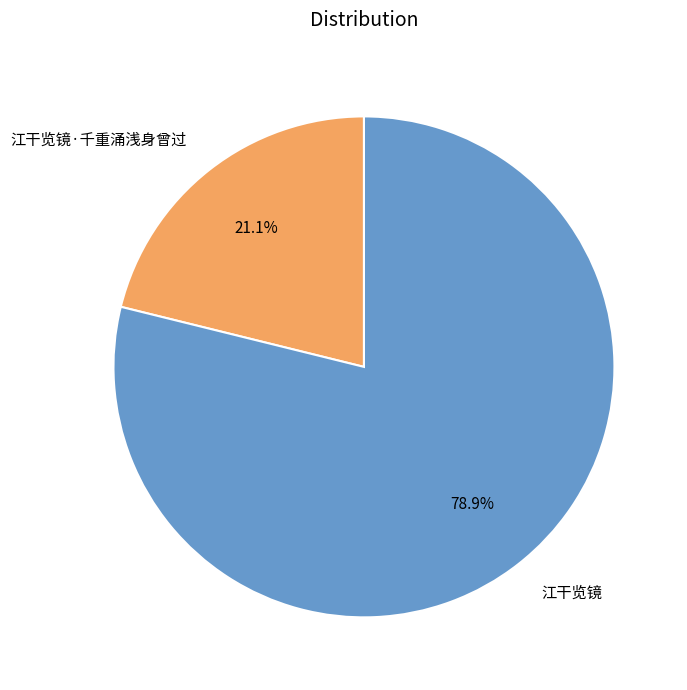

Does 江干览镜·千重涌浅身曾过 represent more than half of the total?

No